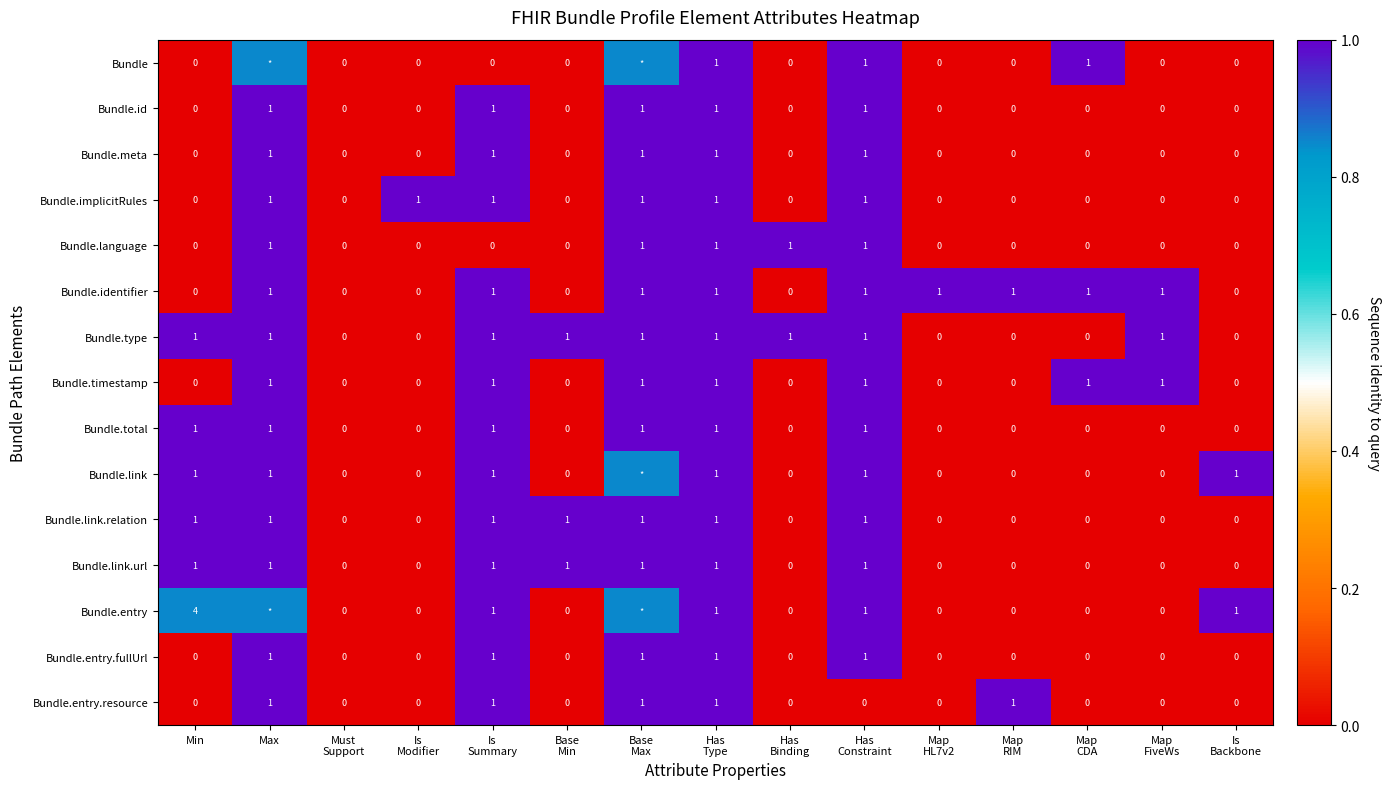

At which category is the sum across all series the highest?

Has
Type